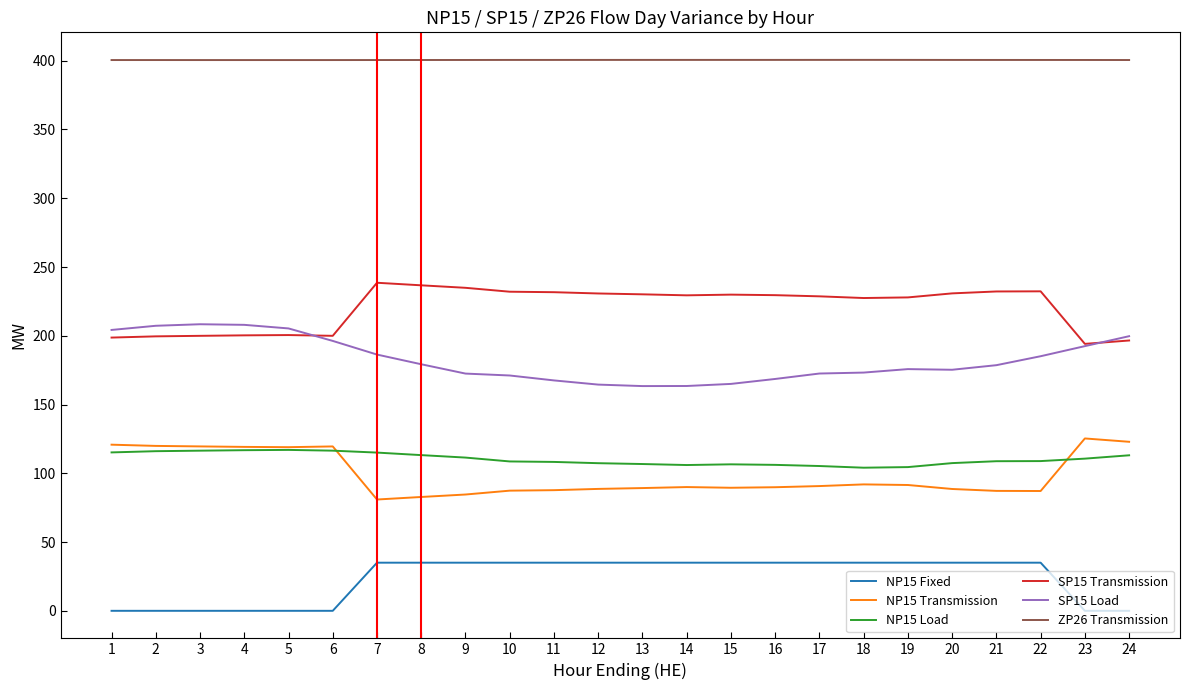

What is the spread (max minus min) of values at 11?

365.6